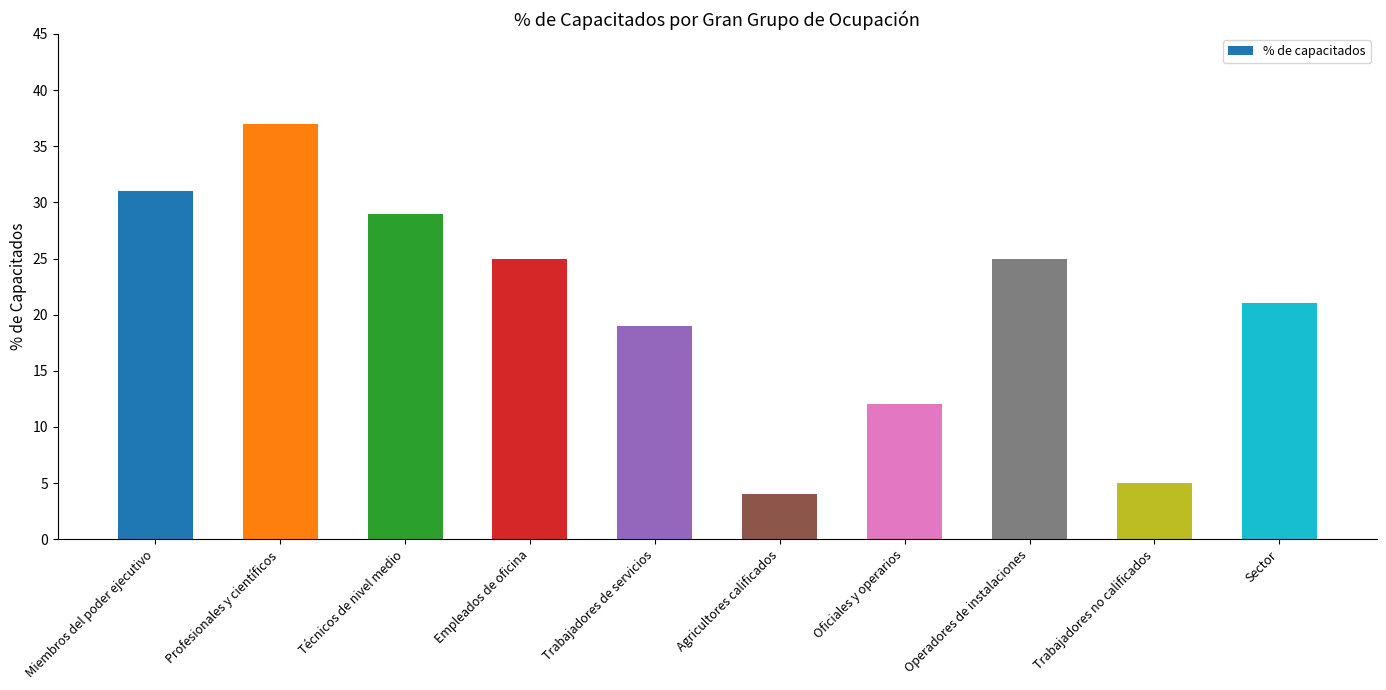

How many categories are shown in the chart?

10